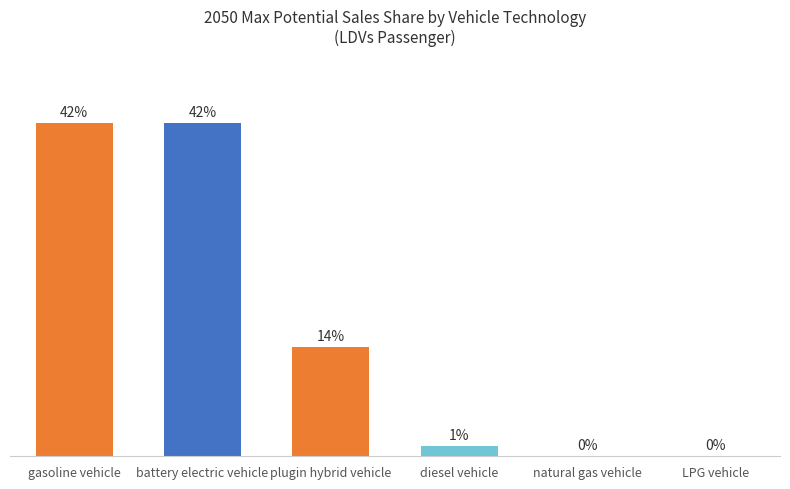

Read the value at natural gas vehicle.

0.1